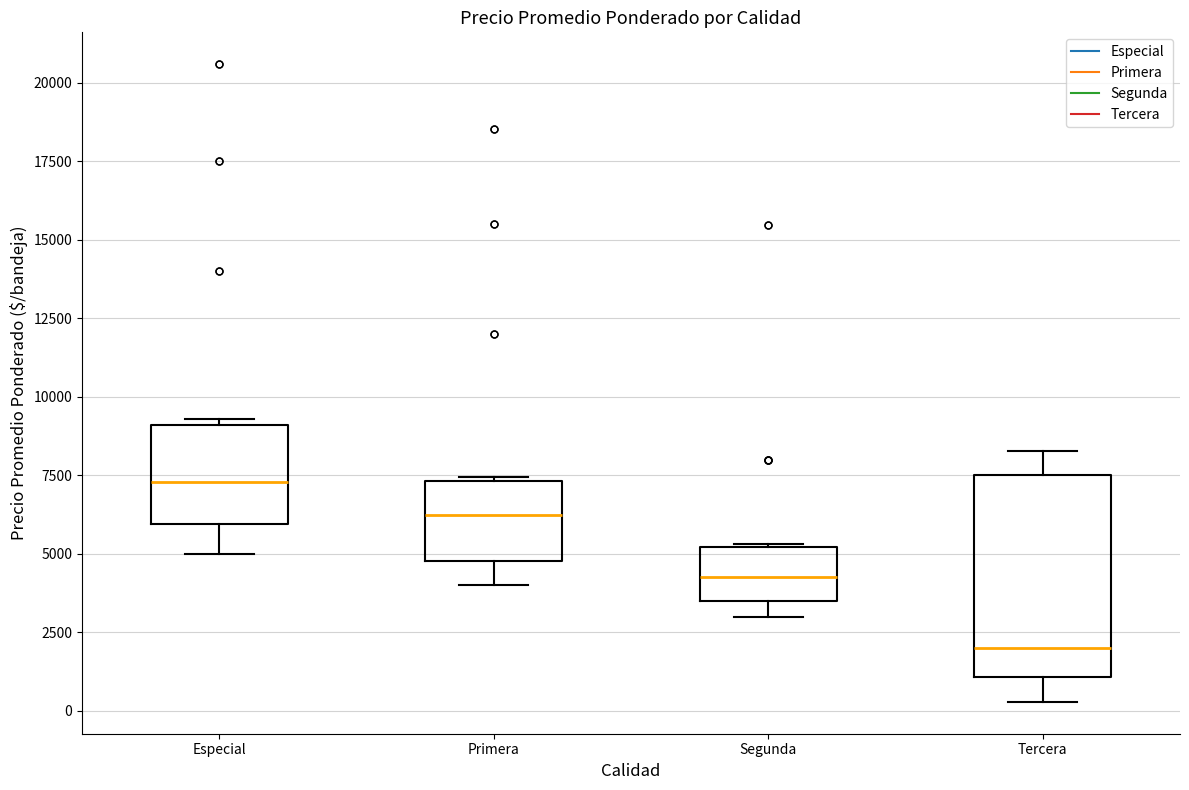

Comparing the boxes themselves (not the whiskers), which one is the tallest?

Tercera